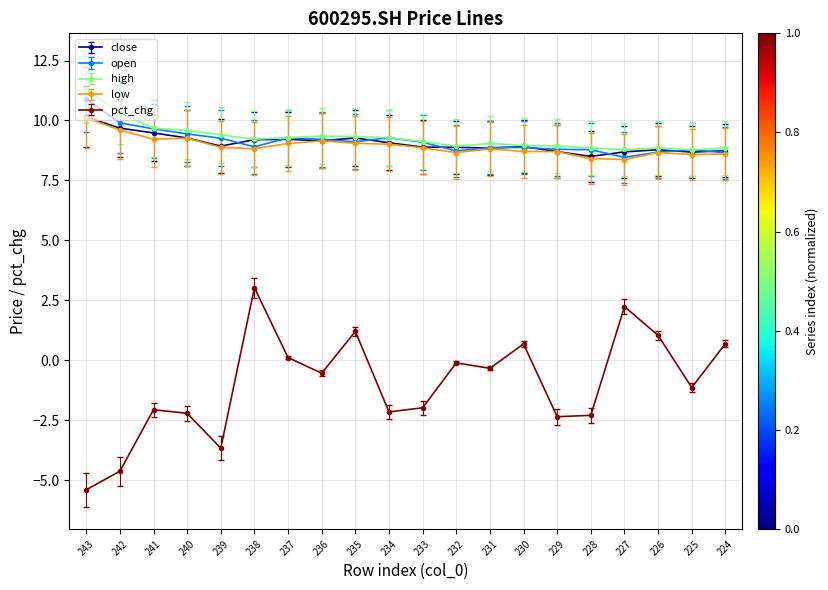

Is the value of pct_chg at 235 greater than the value of low at 233?

No